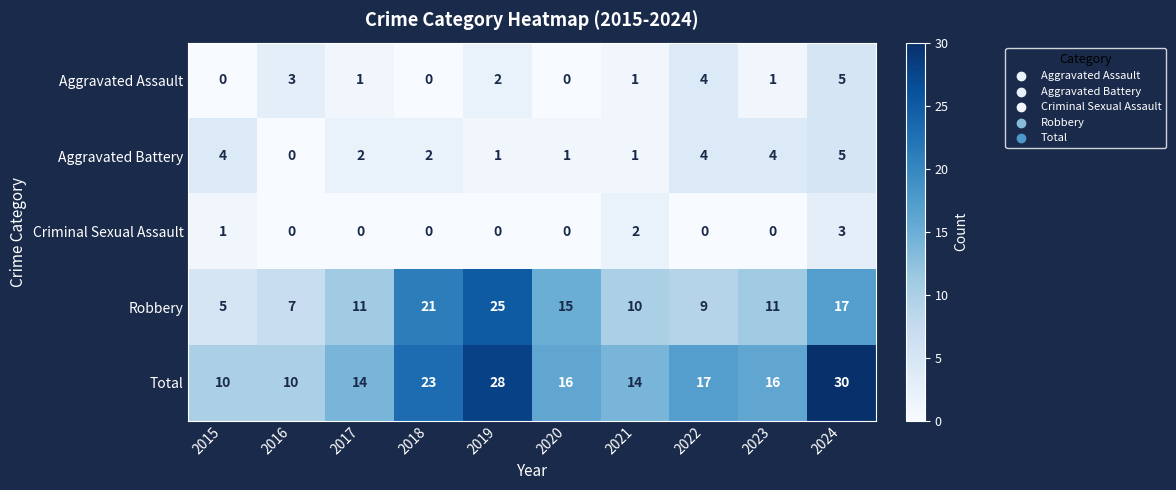

What is the difference between the Aggravated Battery values at 2021 and 2022?

3